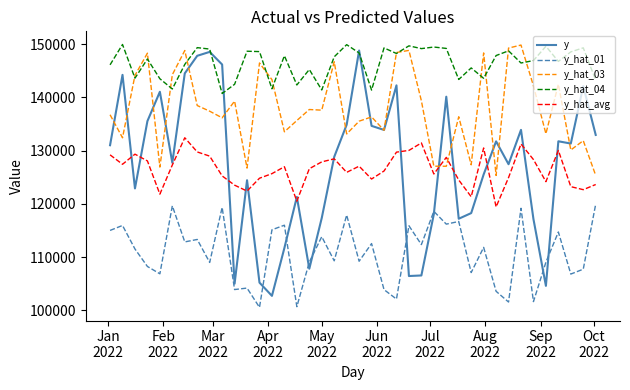

Which series has the largest total across all categories?

y_hat_04